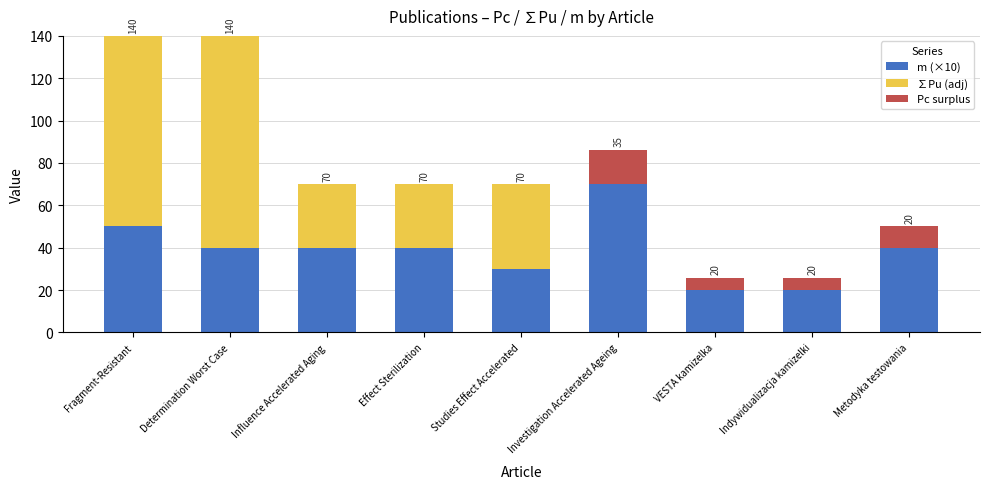

The m (×10) series shows 19.2 at Metodyka testowania. True or false?

False